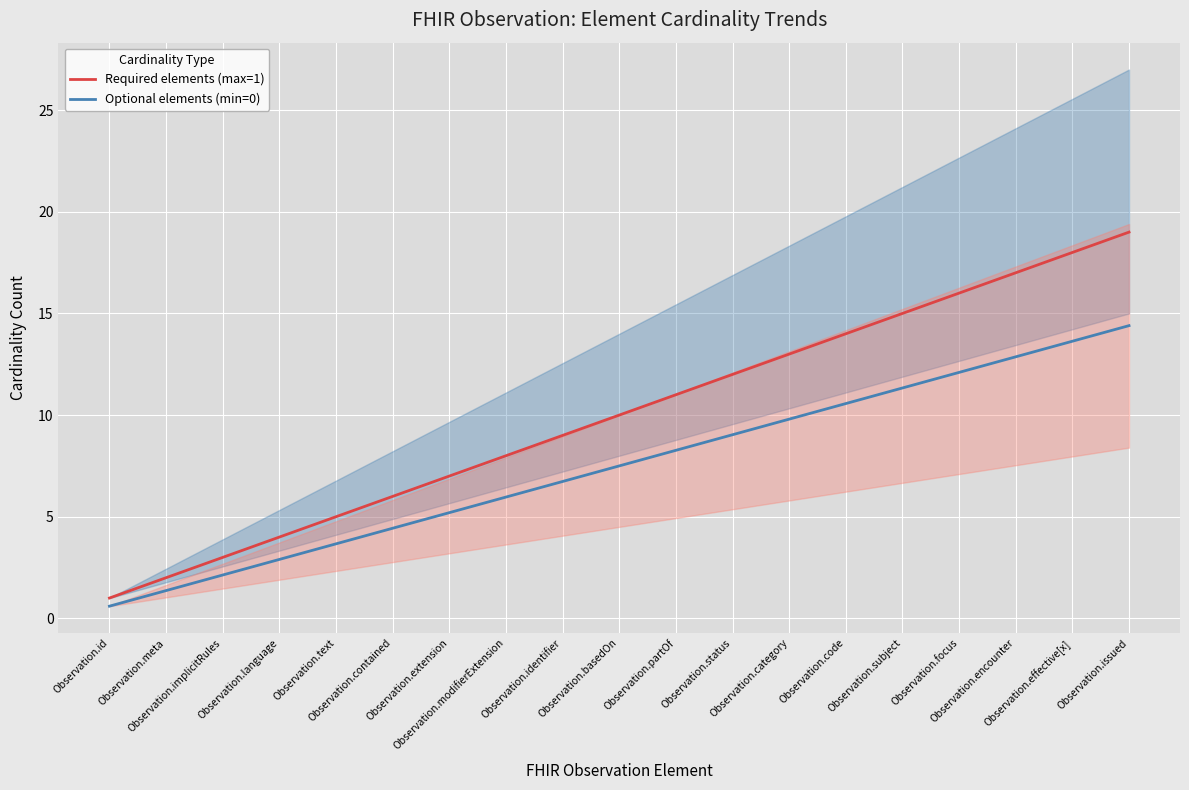

What is the difference between the Optional elements (min=0) values at Observation.modifierExtension and Observation.effective[x]?

7.7